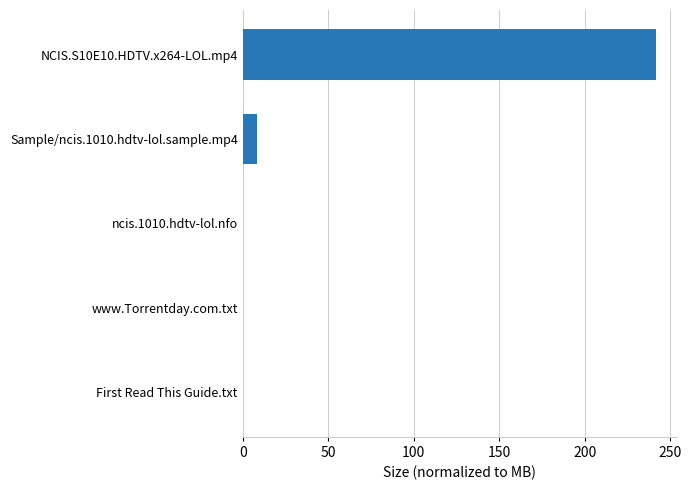

What is the ratio of the value at NCIS.S10E10.HDTV.x264-LOL.mp4 to the value at Sample/ncis.1010.hdtv-lol.sample.mp4?

29.4